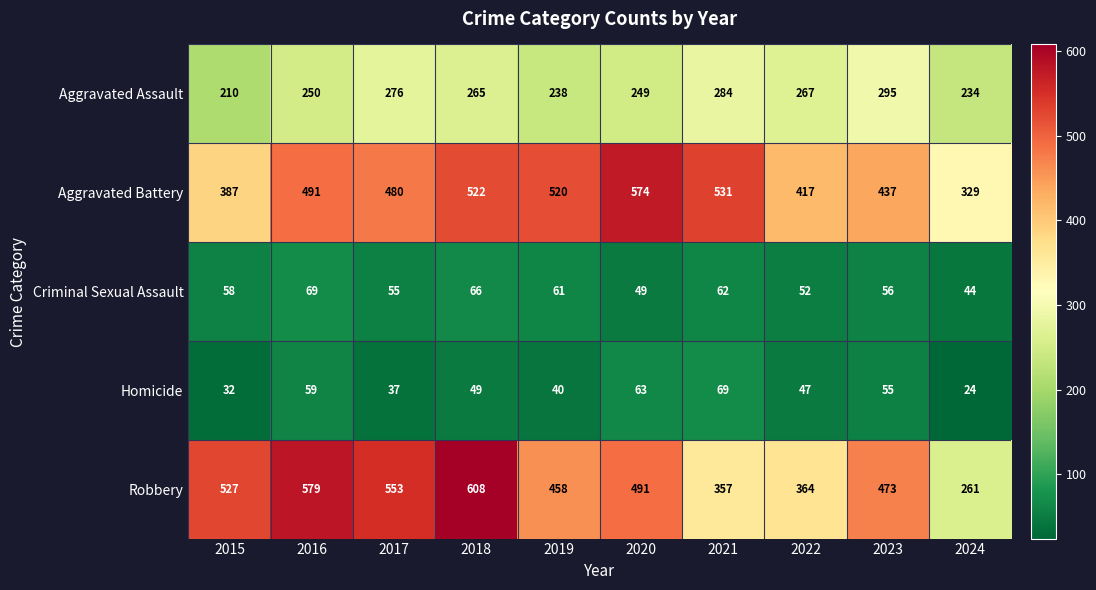

Which series has the largest total across all categories?

Aggravated Battery